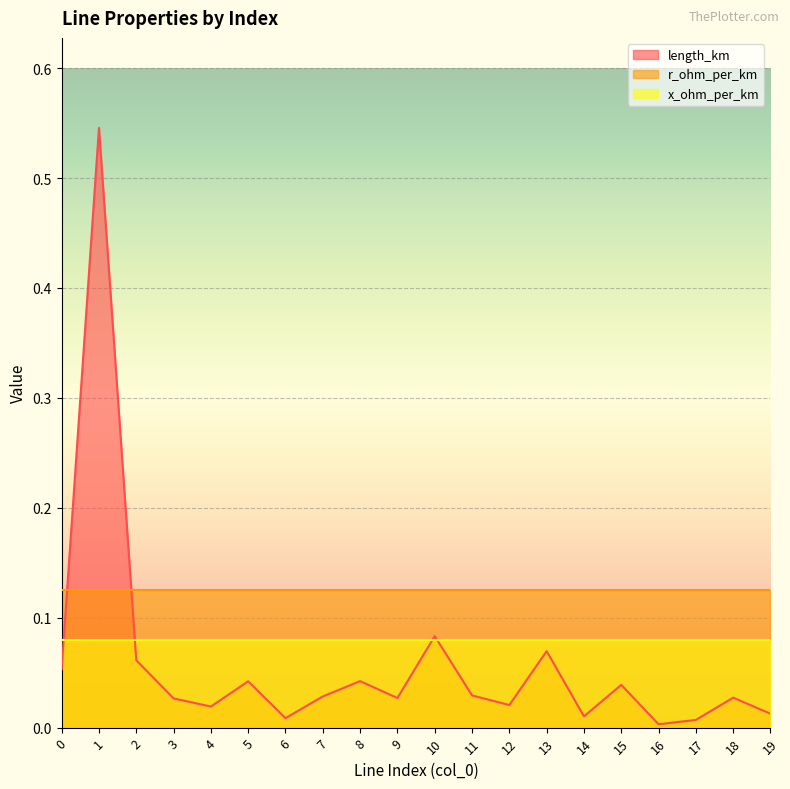

Between which two adjacent categories do x_ohm_per_km and length_km first intersect?

0 and 1